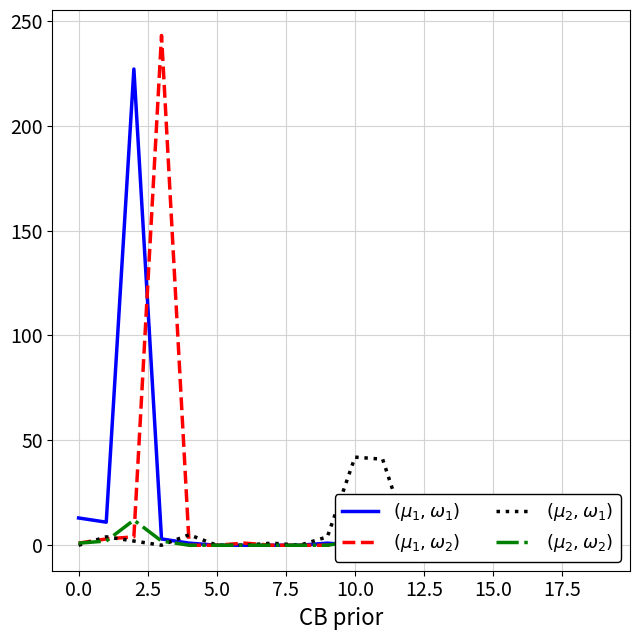

Rank the series at 18 from highest to lowest value.

$(\mu_1, \omega_1)$, $(\mu_1, \omega_2)$, $(\mu_2, \omega_1)$, $(\mu_2, \omega_2)$